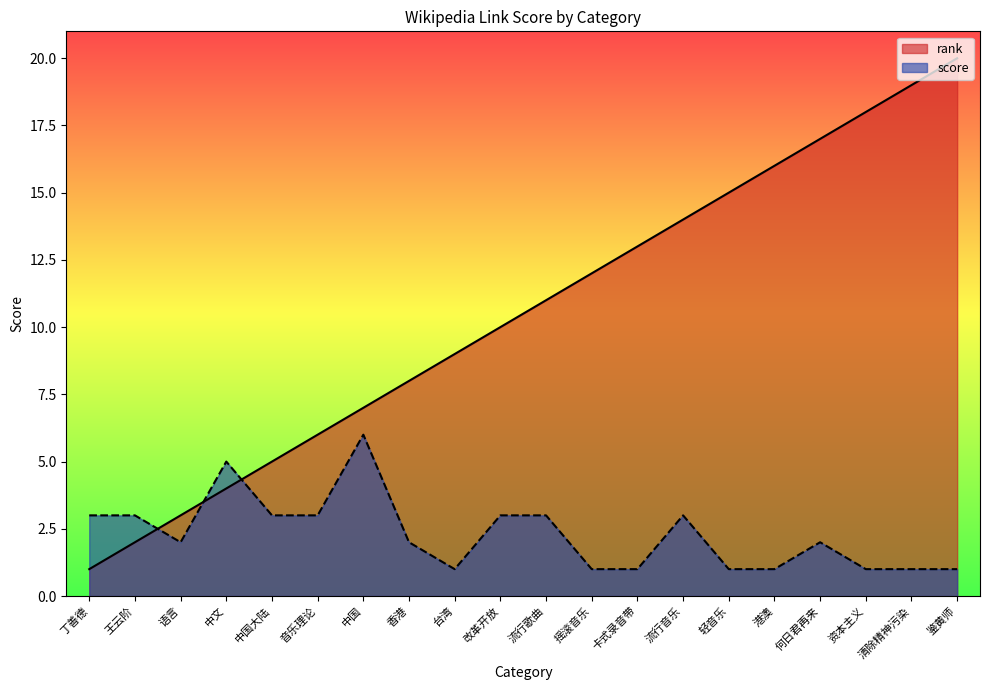

The value of score at 台湾 is 0. True or false?

False